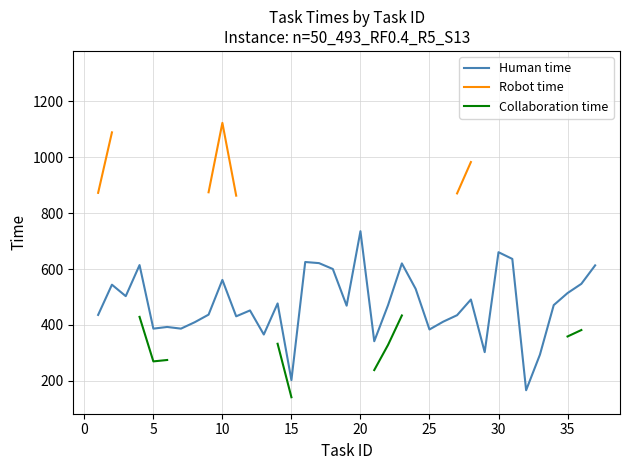

What is the maximum value for Human time?

735